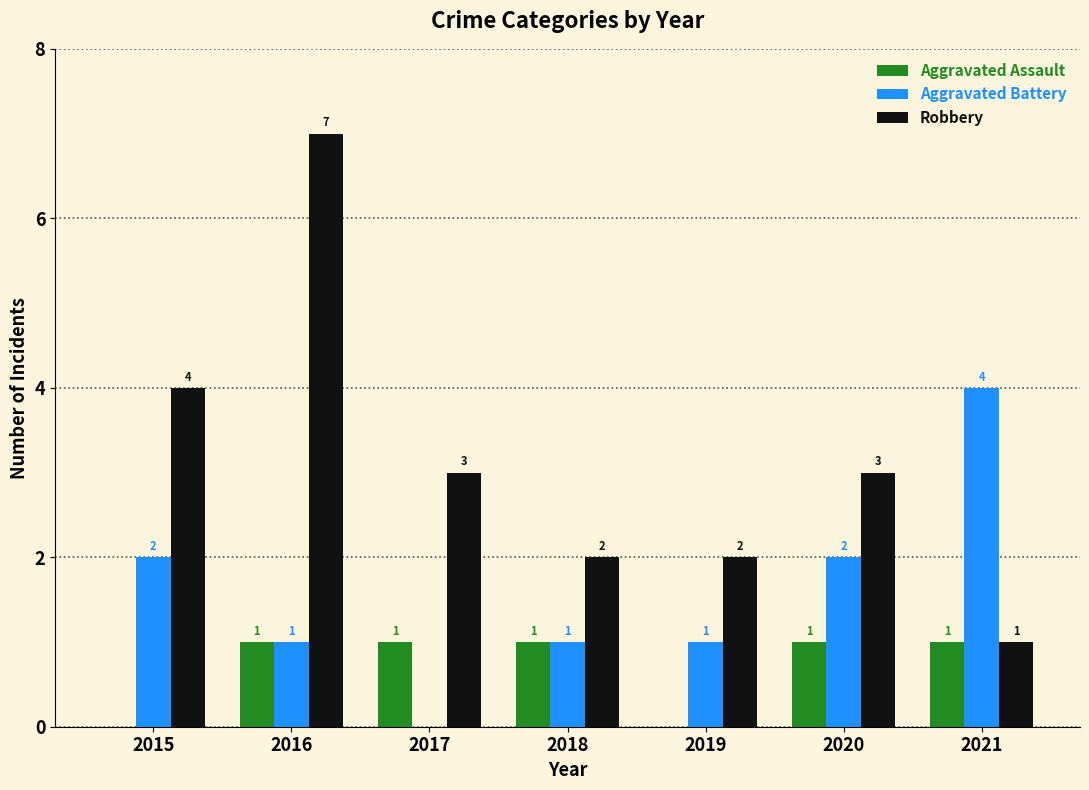

What is the sum of all Aggravated Assault values?

5